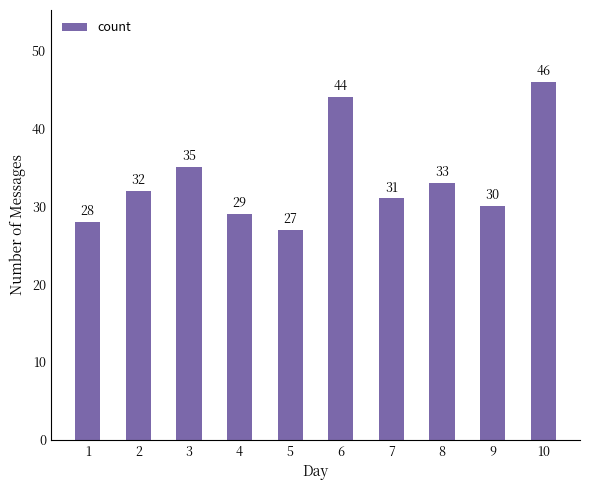

How many data points does each series have?

10